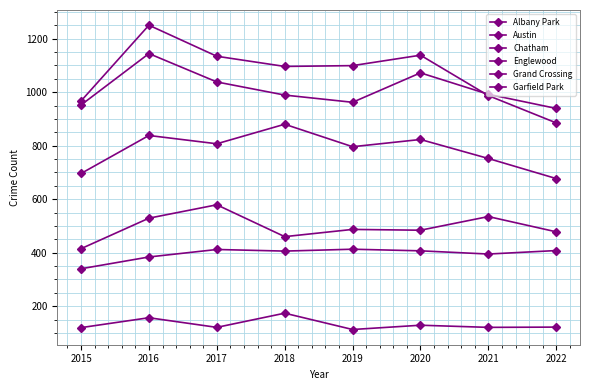

How many series are shown in this chart?

6